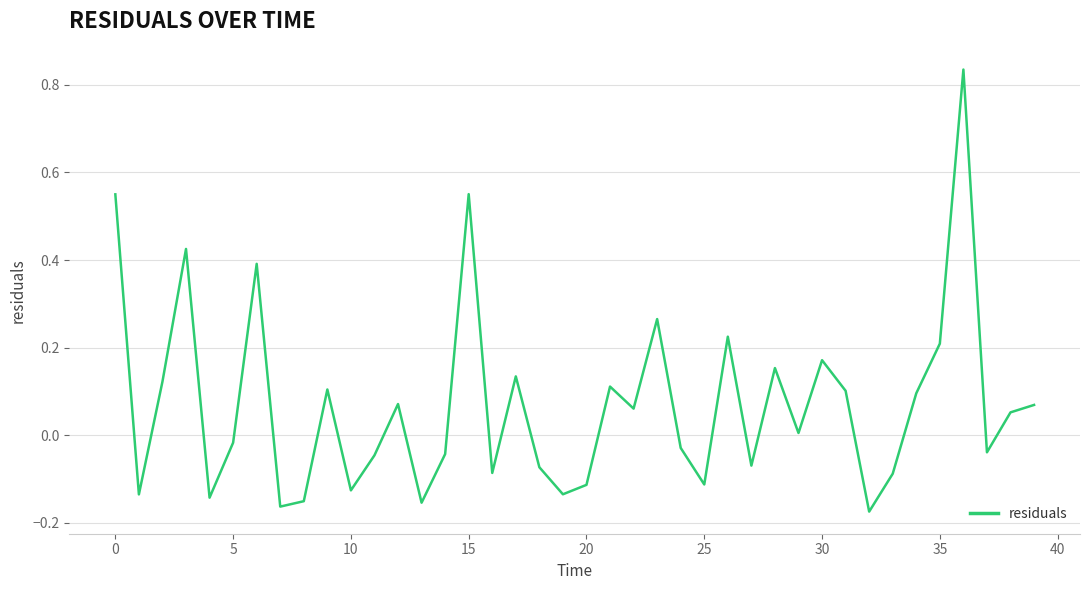

What is the difference between the maximum and minimum values?

1.0